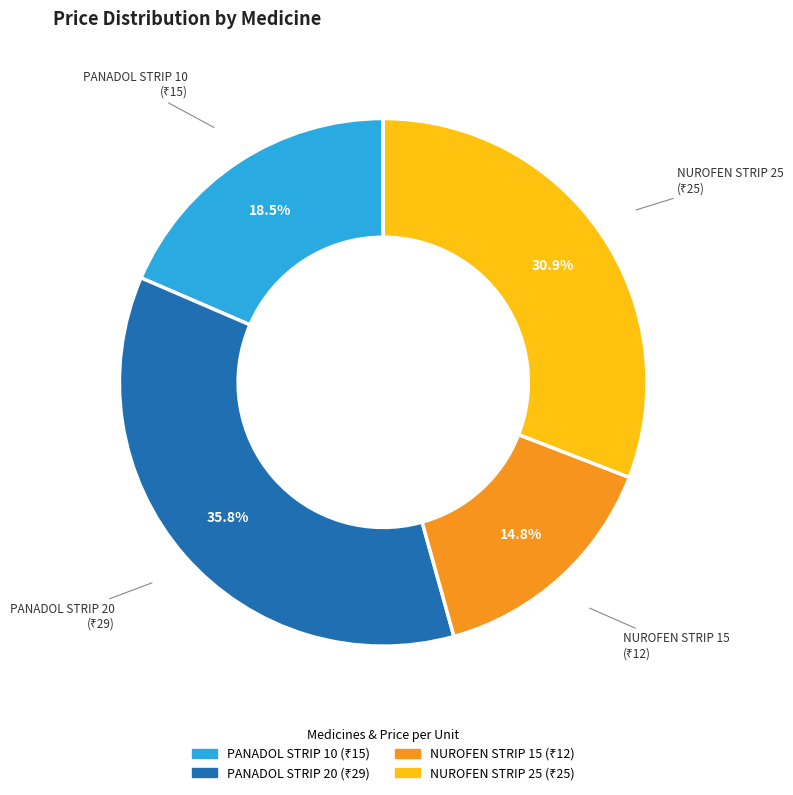

Rank the categories by value from highest to lowest.

PANADOL STRIP 20, NUROFEN STRIP 25, PANADOL STRIP 10, NUROFEN STRIP 15